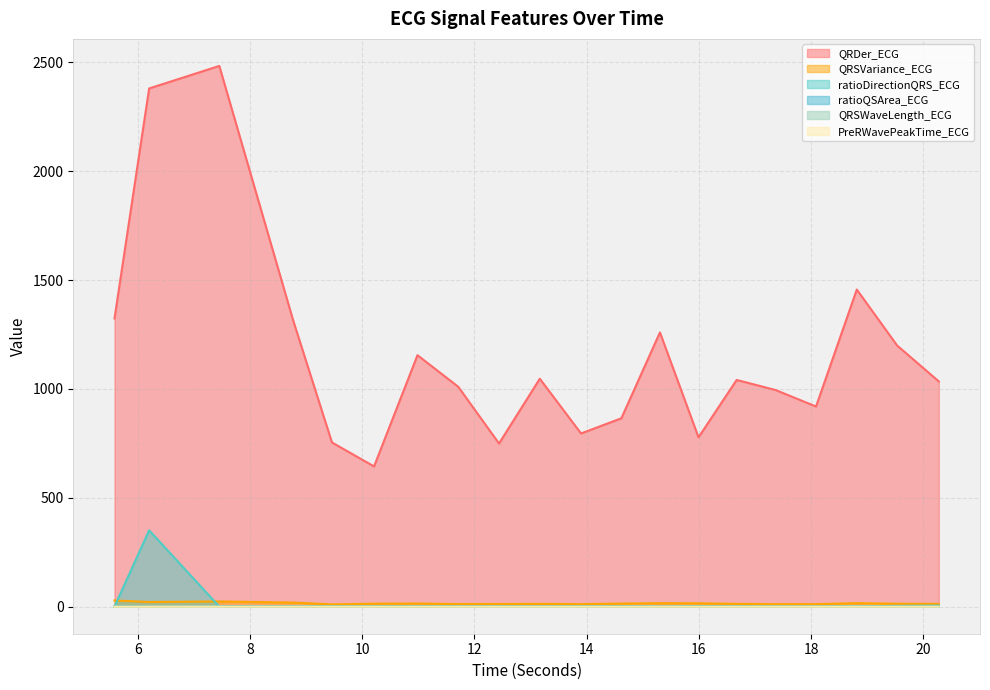

True or false: ratioQSArea_ECG and QRSVariance_ECG intersect in this chart.

False